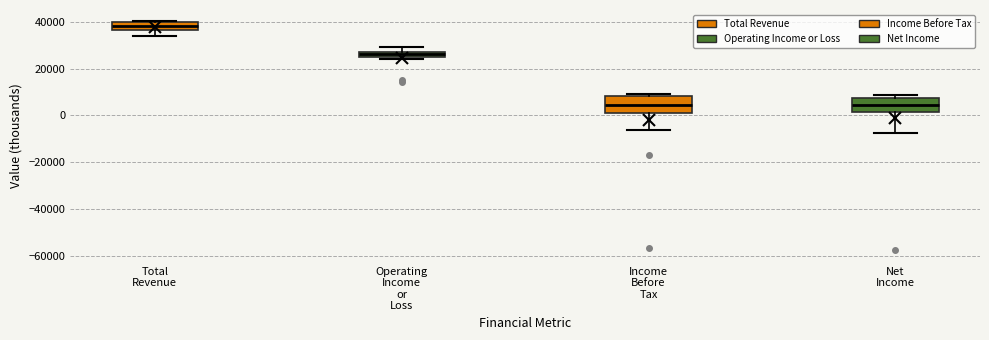

Where is the lower edge of the box for Net Income on the y-axis? The values are not printed on the chart, so give them approximately, as read against the axis.

2000